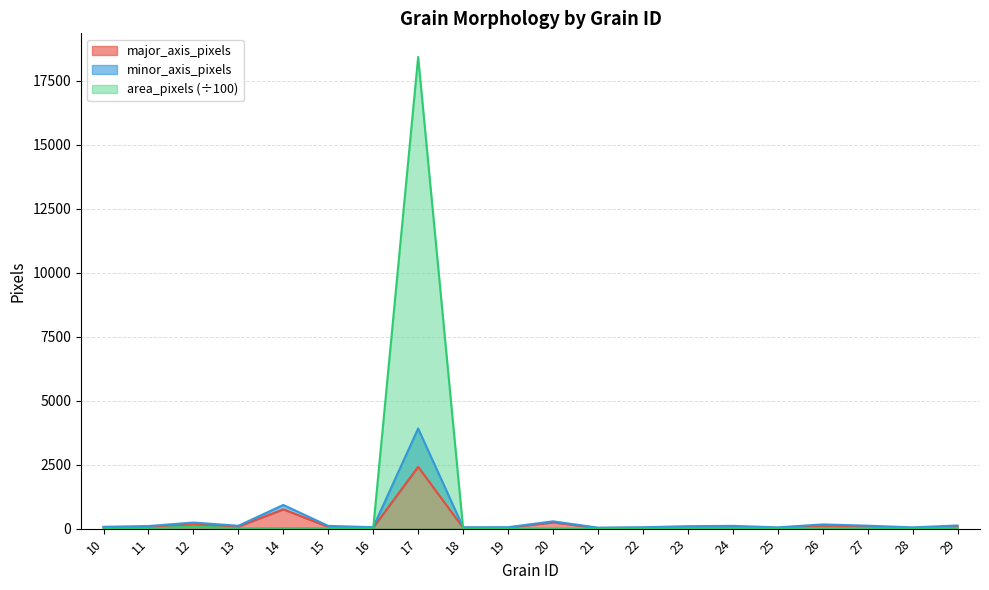

Is it true that major_axis_pixels equals 46.6 at 10?

True